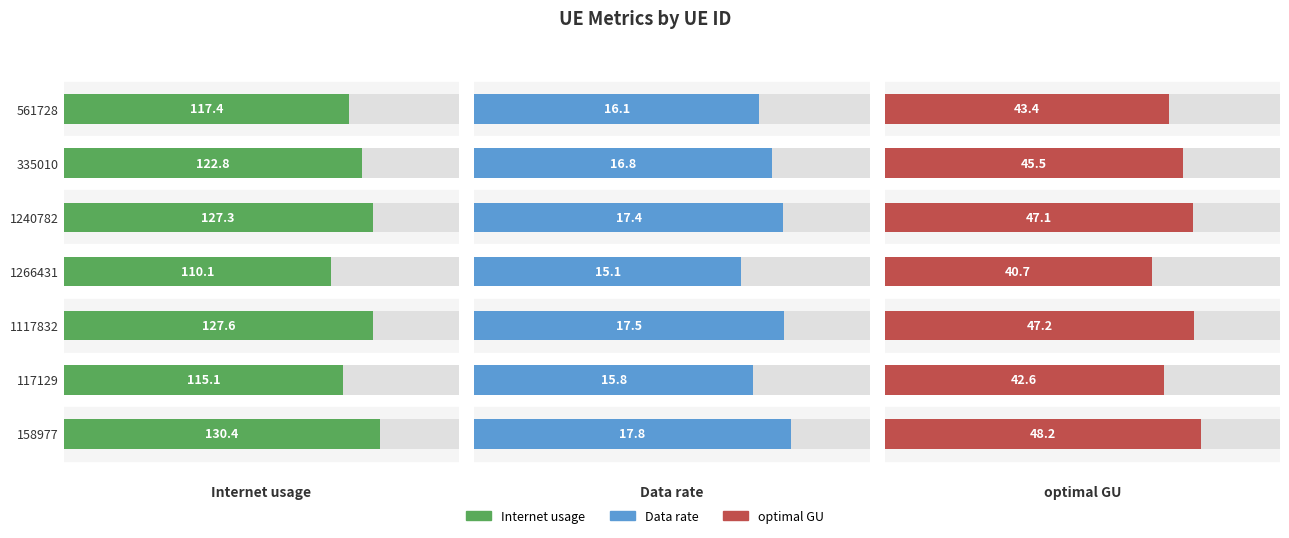

What is the average value of the Data rate series?

16.6